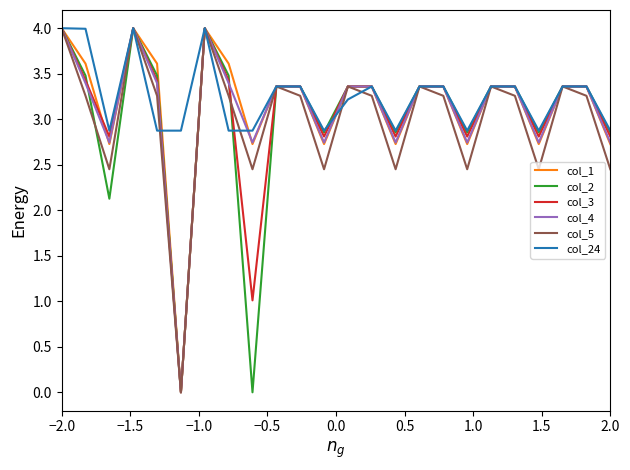

What is the total value across all series at −2.0?

24.0